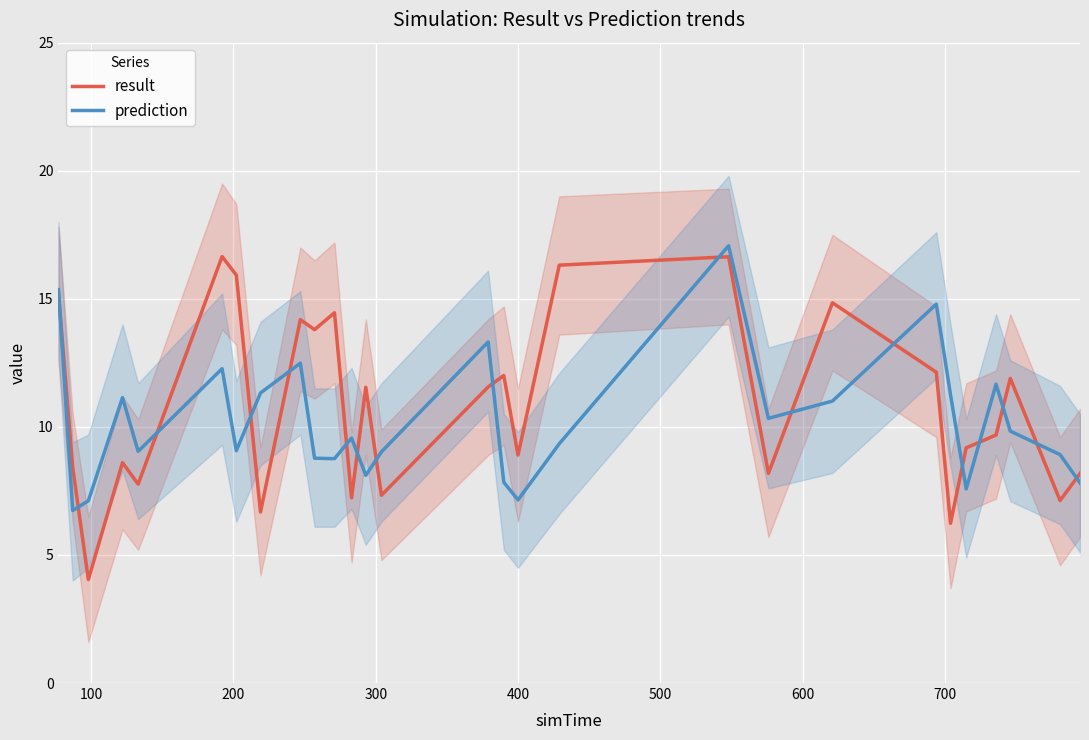

What is the sum of all prediction values?

286.7